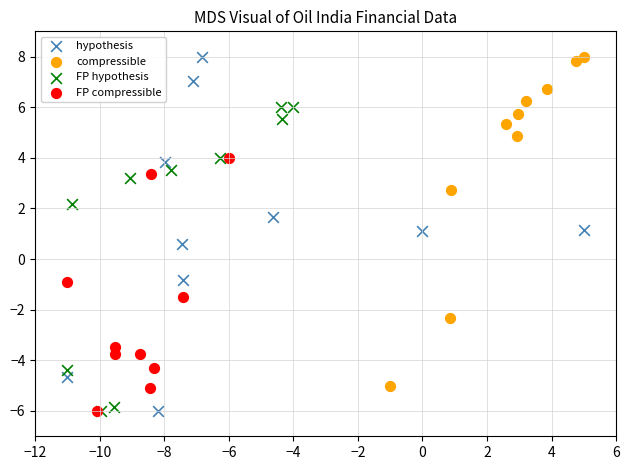

Which series has the widest spread of Y values?

hypothesis